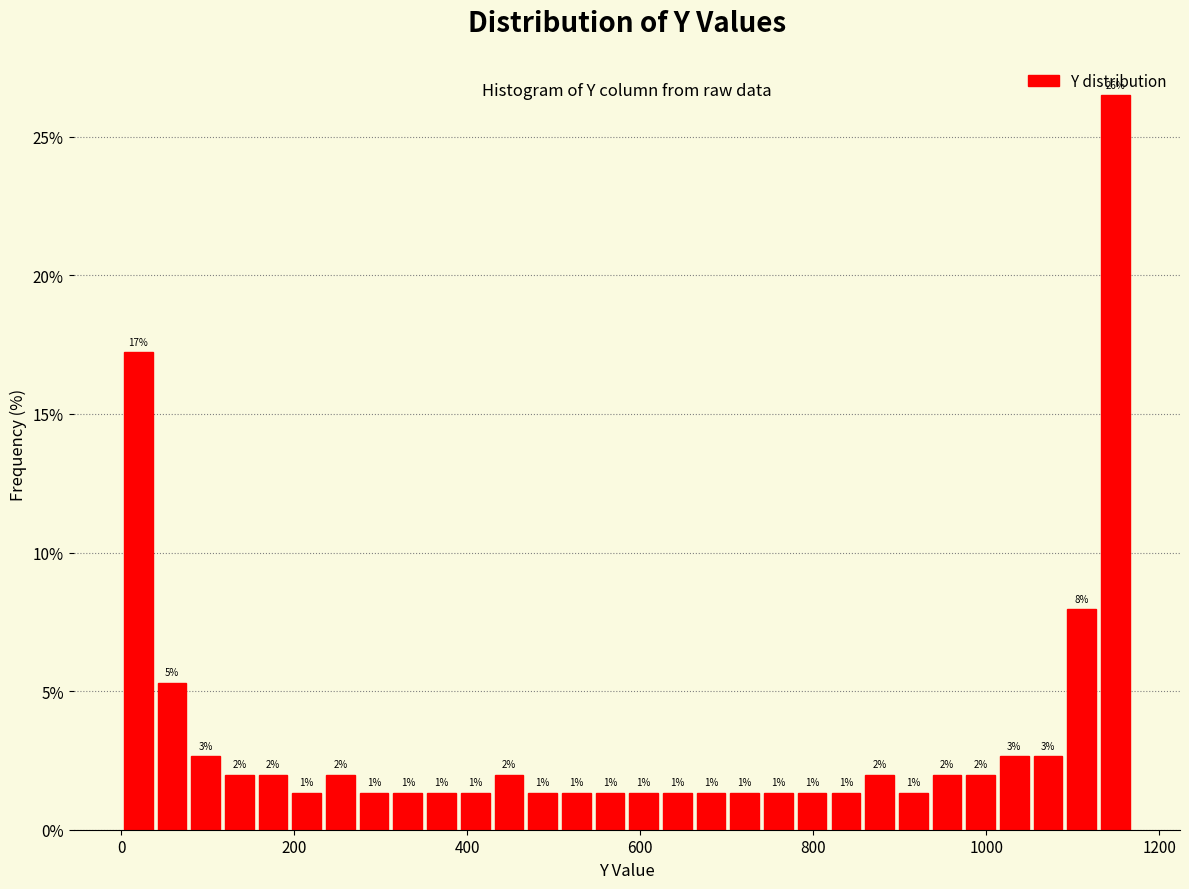

Around what value on the x-axis is the tallest bar? Give the approximate position of its centre, as read against the axis.

1140